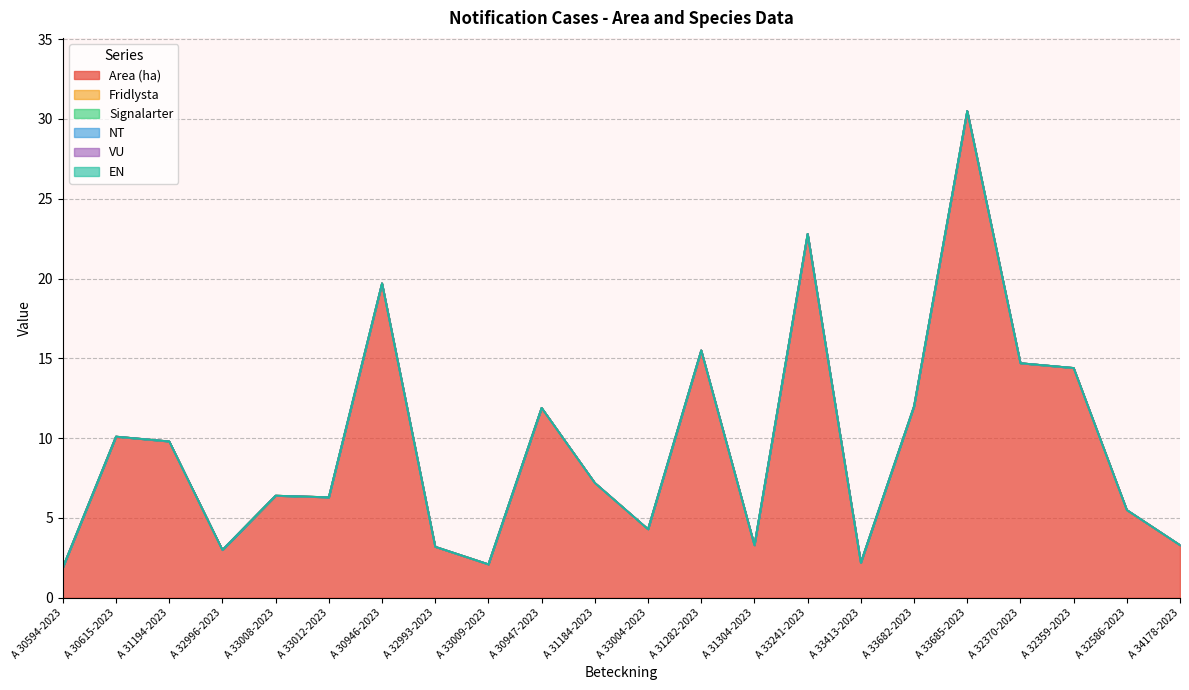

List the labels in order of VU value, smallest first.

A 30594-2023, A 30615-2023, A 31194-2023, A 32996-2023, A 33008-2023, A 33012-2023, A 30946-2023, A 32993-2023, A 33009-2023, A 30947-2023, A 31184-2023, A 33004-2023, A 31282-2023, A 31304-2023, A 33241-2023, A 33413-2023, A 33682-2023, A 33685-2023, A 32370-2023, A 32359-2023, A 32586-2023, A 34178-2023